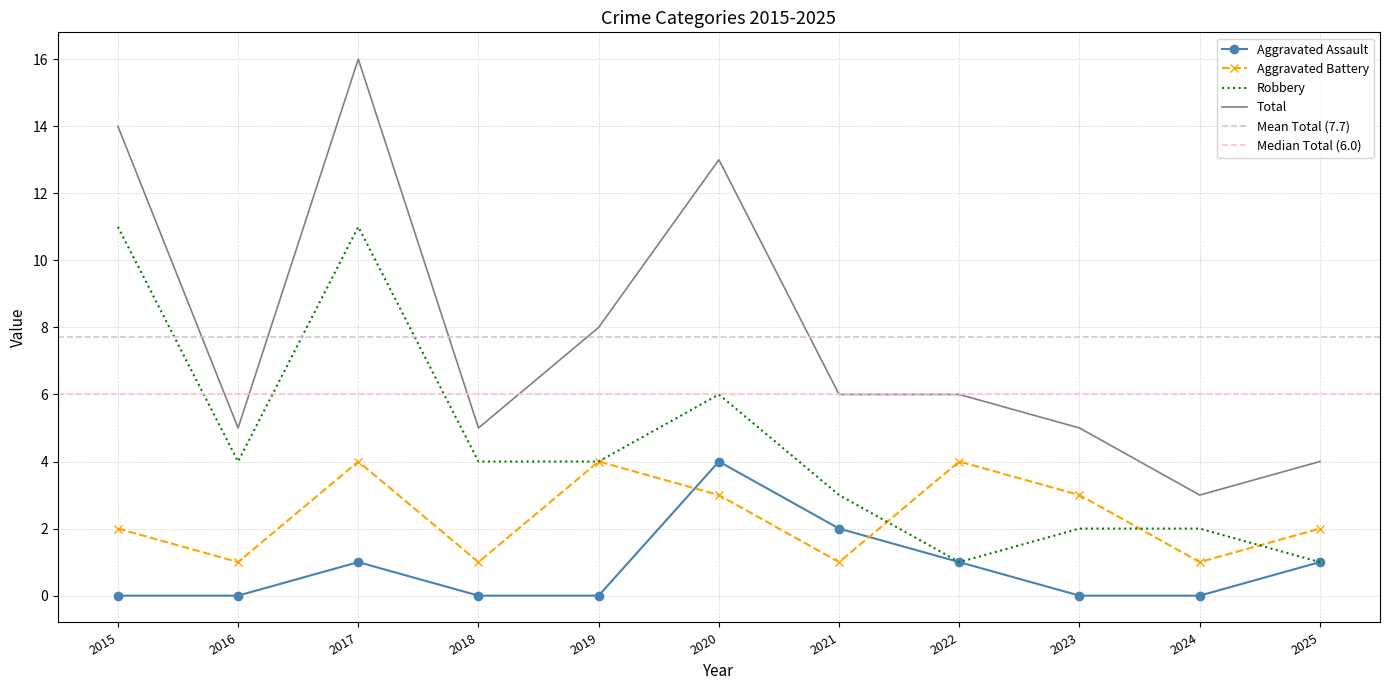

At how many categories does at least one series exceed 1?

11